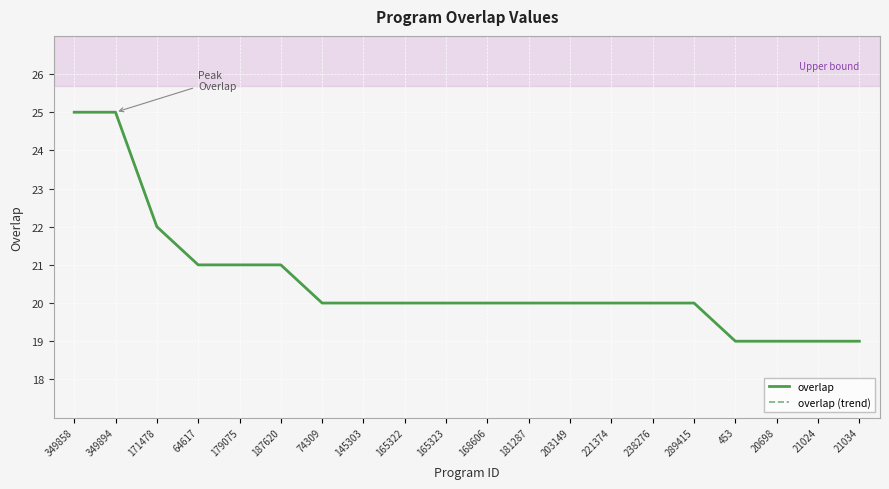

Rank the categories by overlap value from lowest to highest.

453, 20698, 21024, 21034, 74309, 145303, 165322, 165323, 168606, 181287, 203149, 221374, 238276, 289415, 64617, 179075, 187620, 171478, 349858, 349894